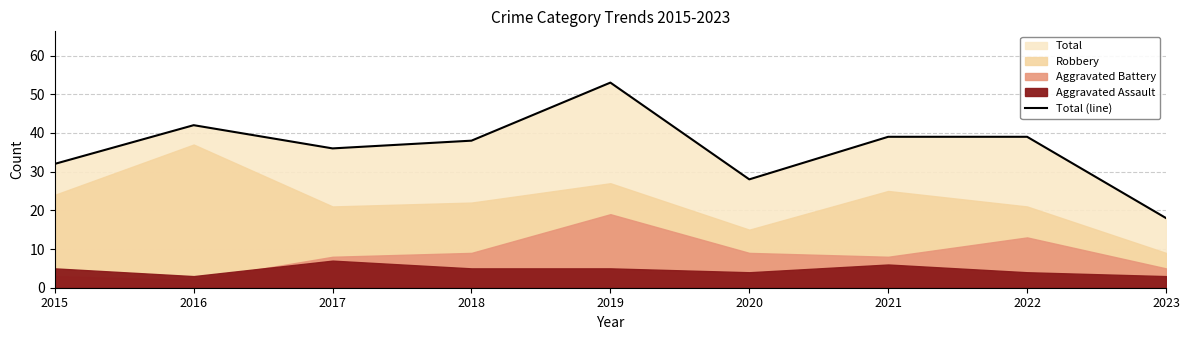

Where is the first local minimum?

2017